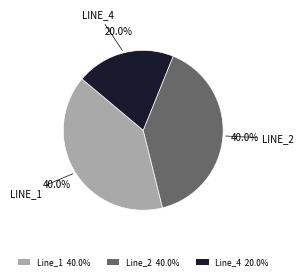

Approximately how many times larger is the value at Line_2 40.0% compared to Line_4 20.0%?

2.0